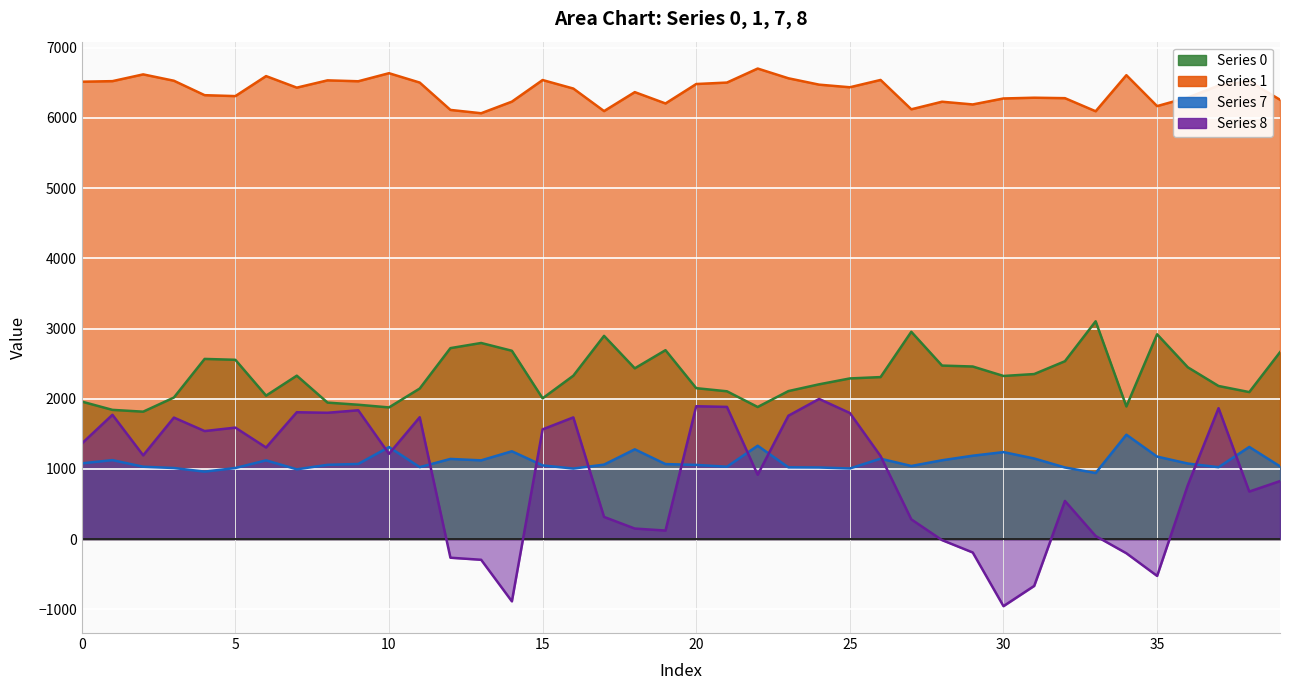

What is the greatest value displayed?

6703.1